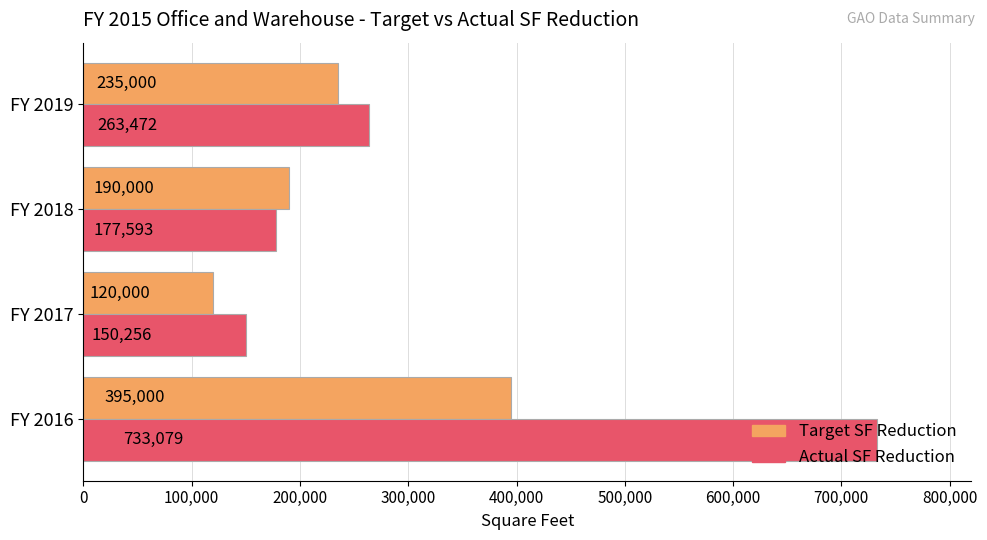

At how many categories does at least one series exceed 186736?

3